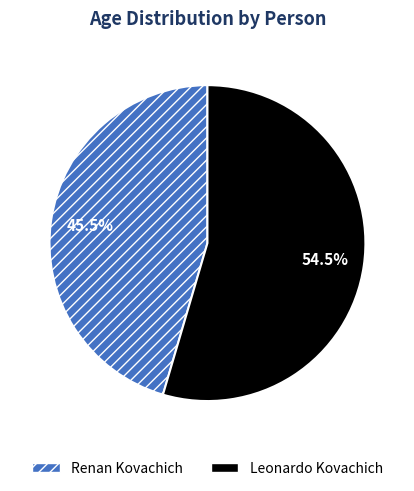

Do Renan Kovachich and Leonardo Kovachich together represent more than half of the pie?

Yes